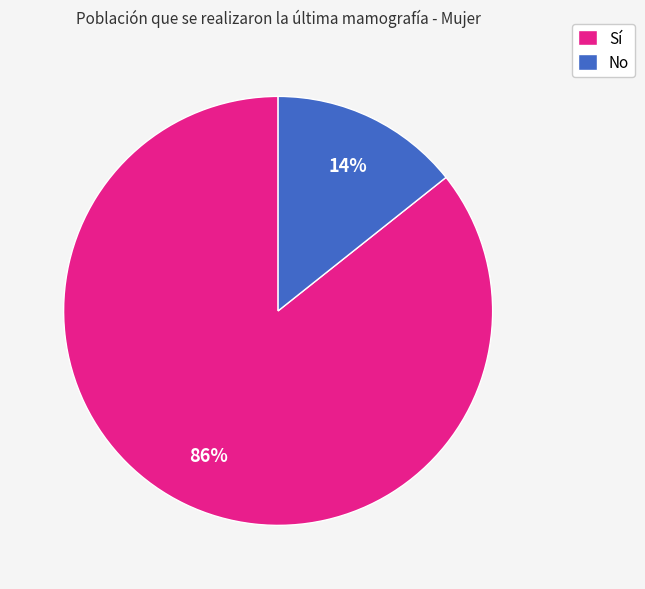

Count the number of slices in the pie.

2